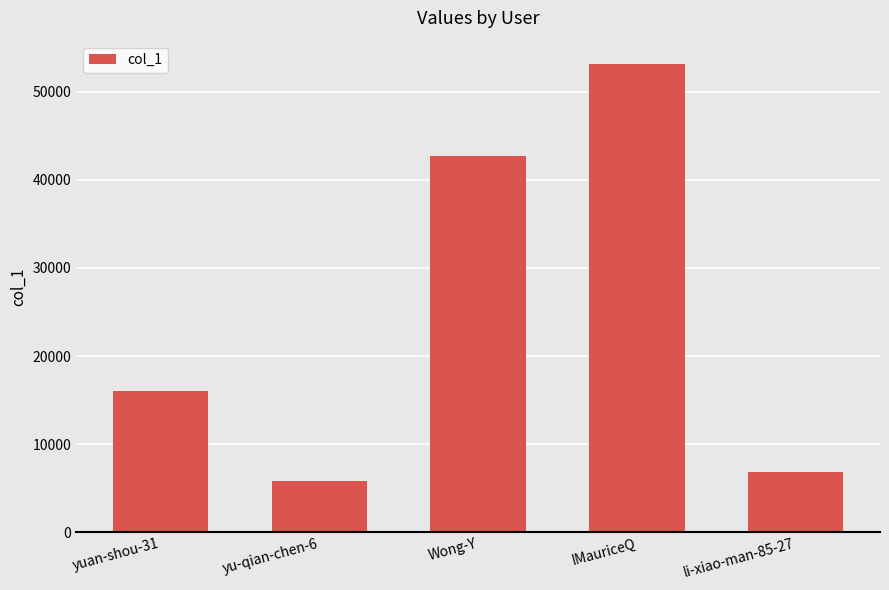

How many bars are there in total?

5